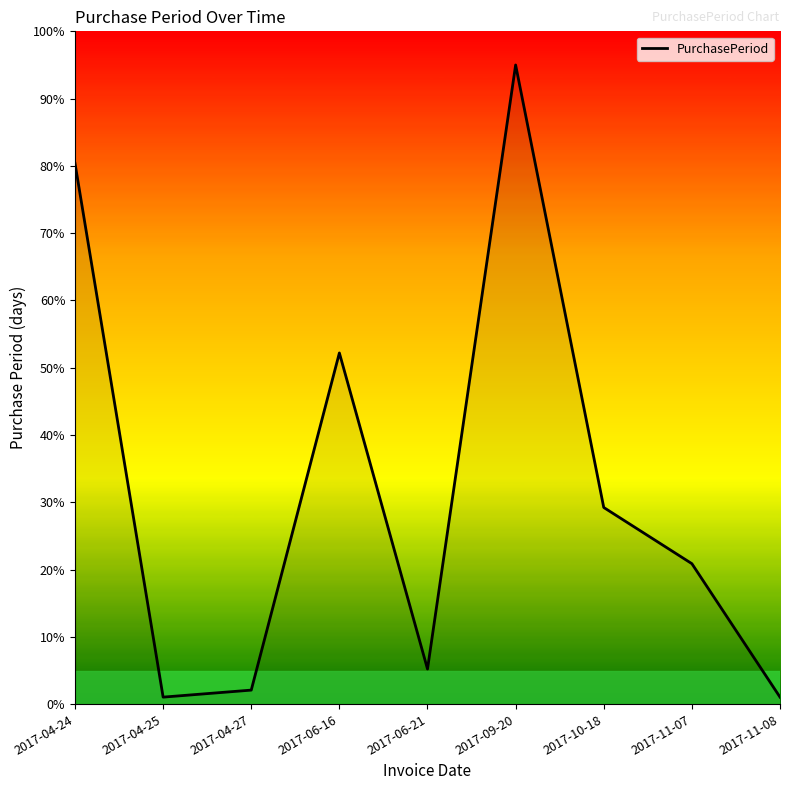

What is the difference between the values at 2017-06-16 and 2017-06-21?

47.0